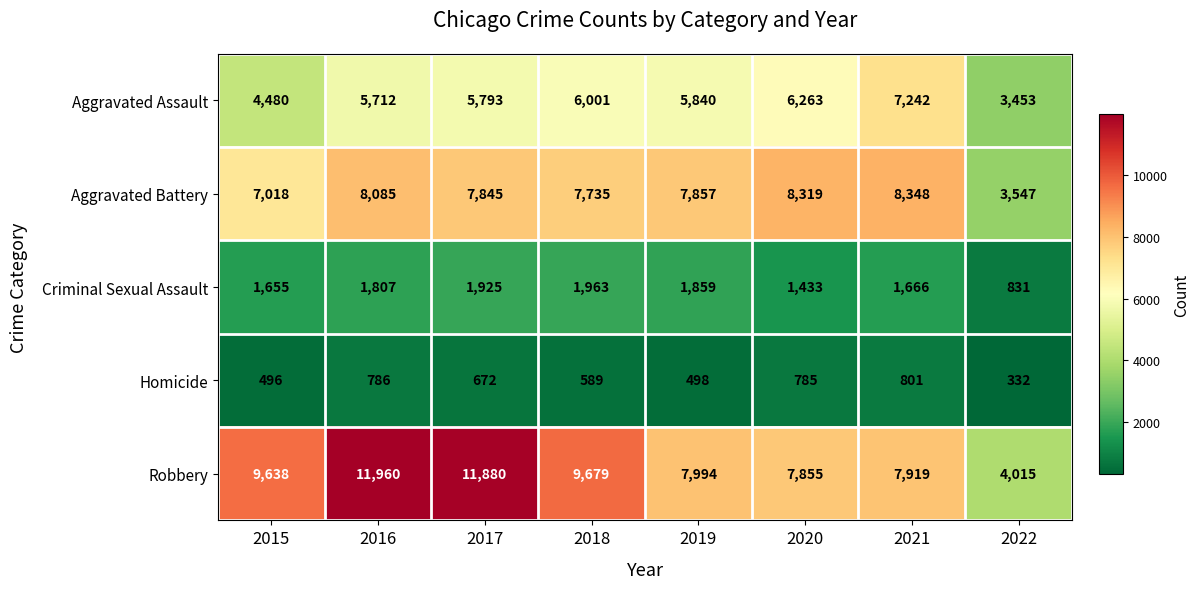

Which series has the largest range (max minus min)?

Robbery